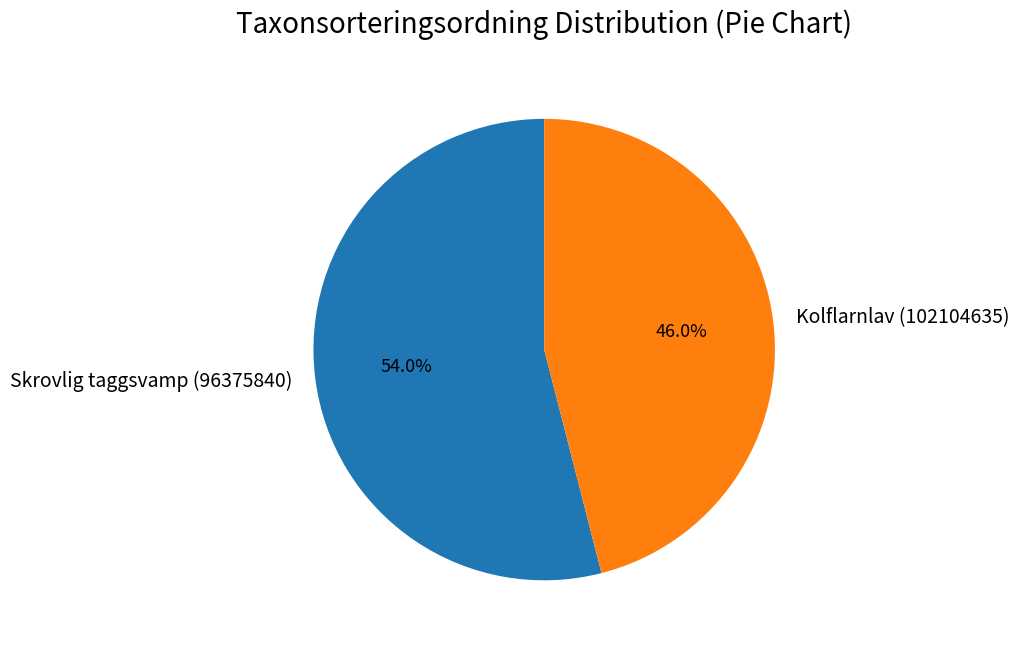

Rank the categories by value from lowest to highest.

Kolflarnlav (102104635), Skrovlig taggsvamp (96375840)